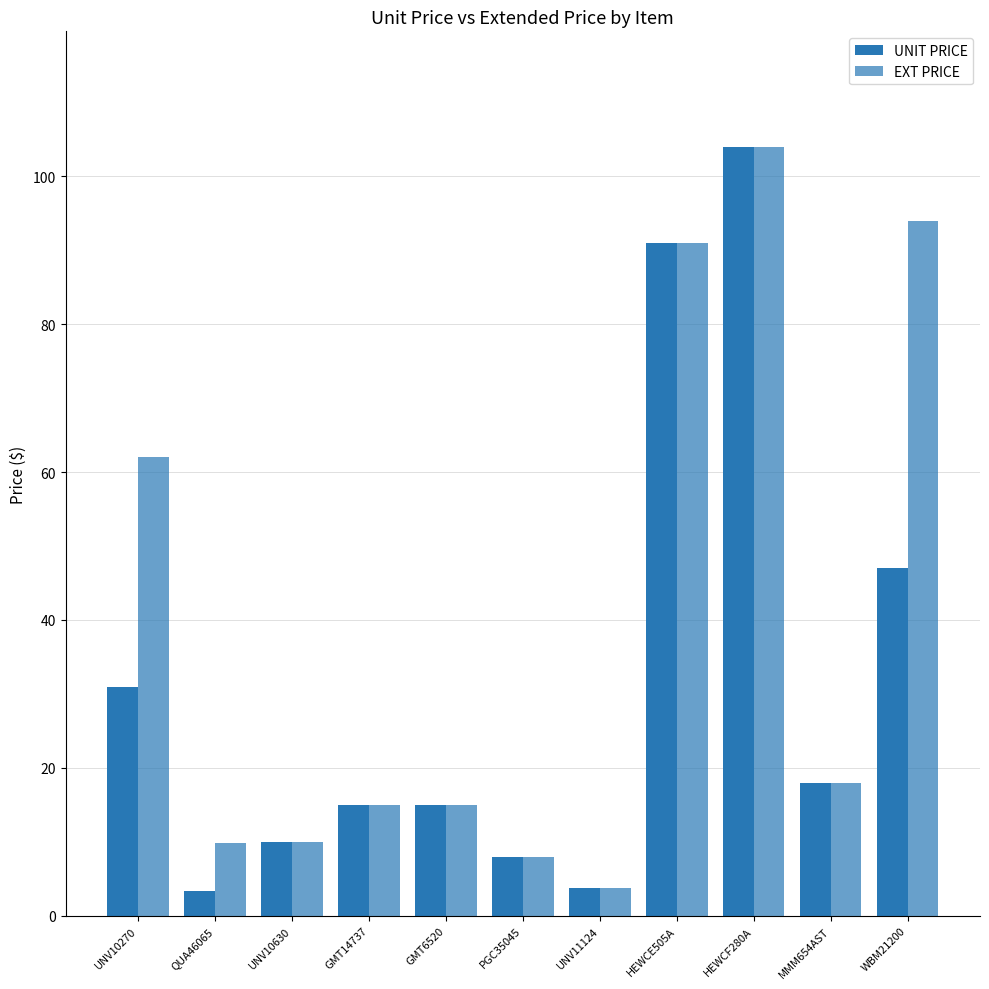

The value of UNIT PRICE at UNV11124 is 1.4. True or false?

False